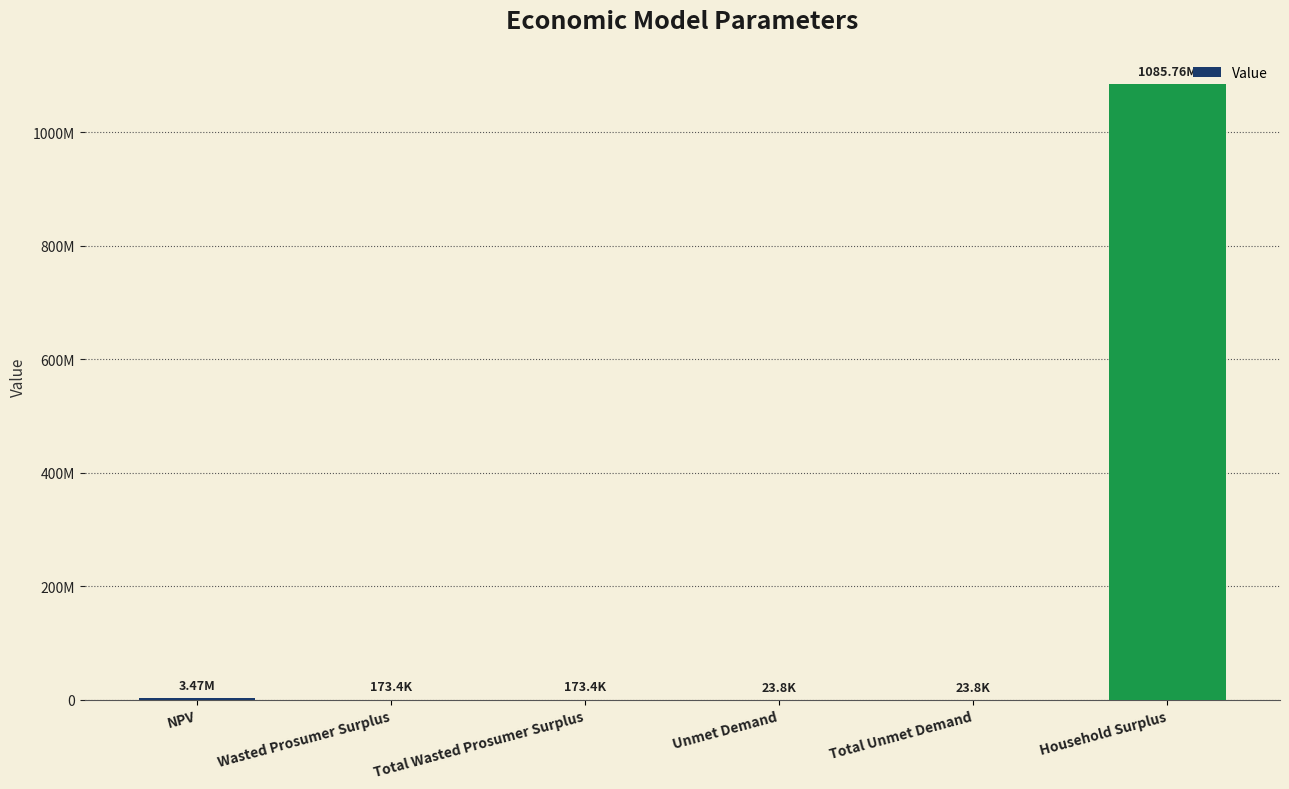

Are the bars horizontal?

No